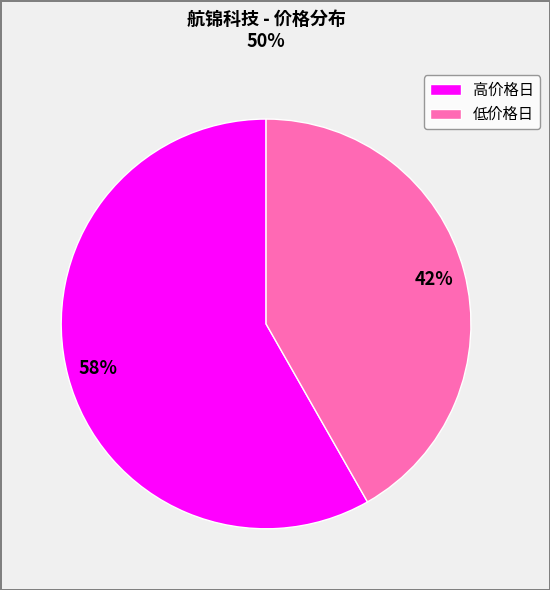

Is it true that 高价格日 is 58% of the pie?

True